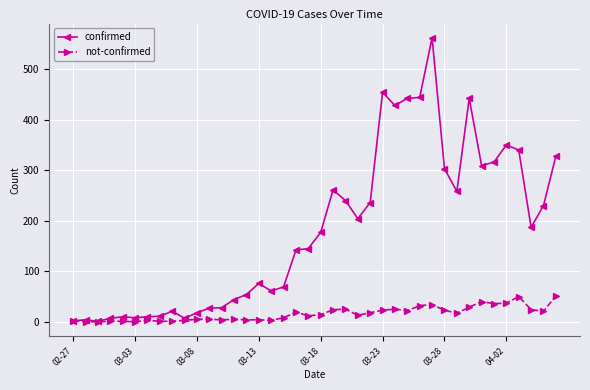

True or false: confirmed has more than 1 interior local peaks.

True